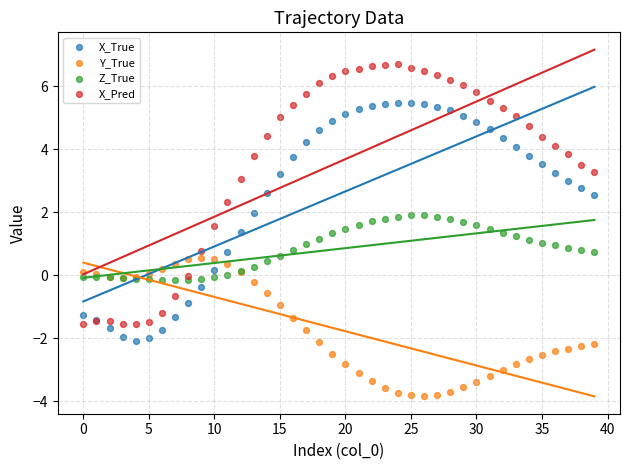

Which series has the widest spread of Y values?

X_Pred